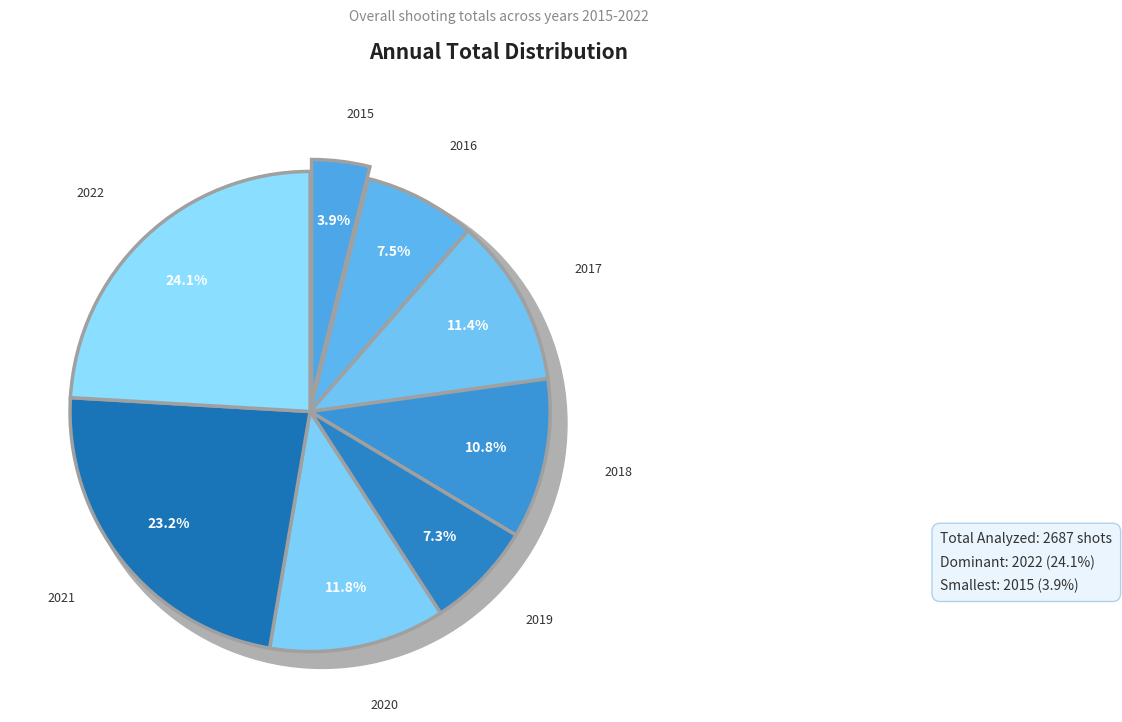

Which has a higher value, 2016 or 2019?

2016